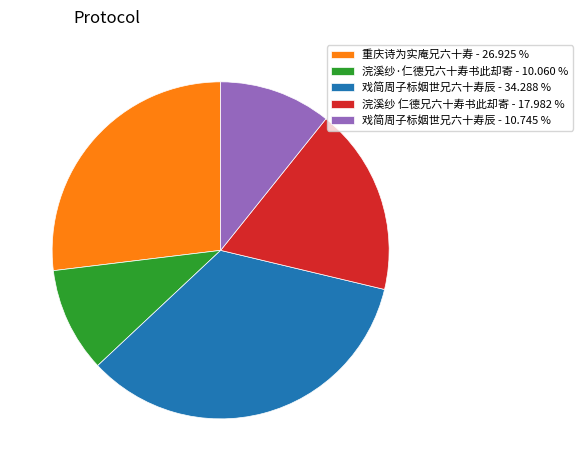

What is the smallest slice in the pie chart?

浣溪纱·仁德兄六十寿书此却寄 - 10.060 %